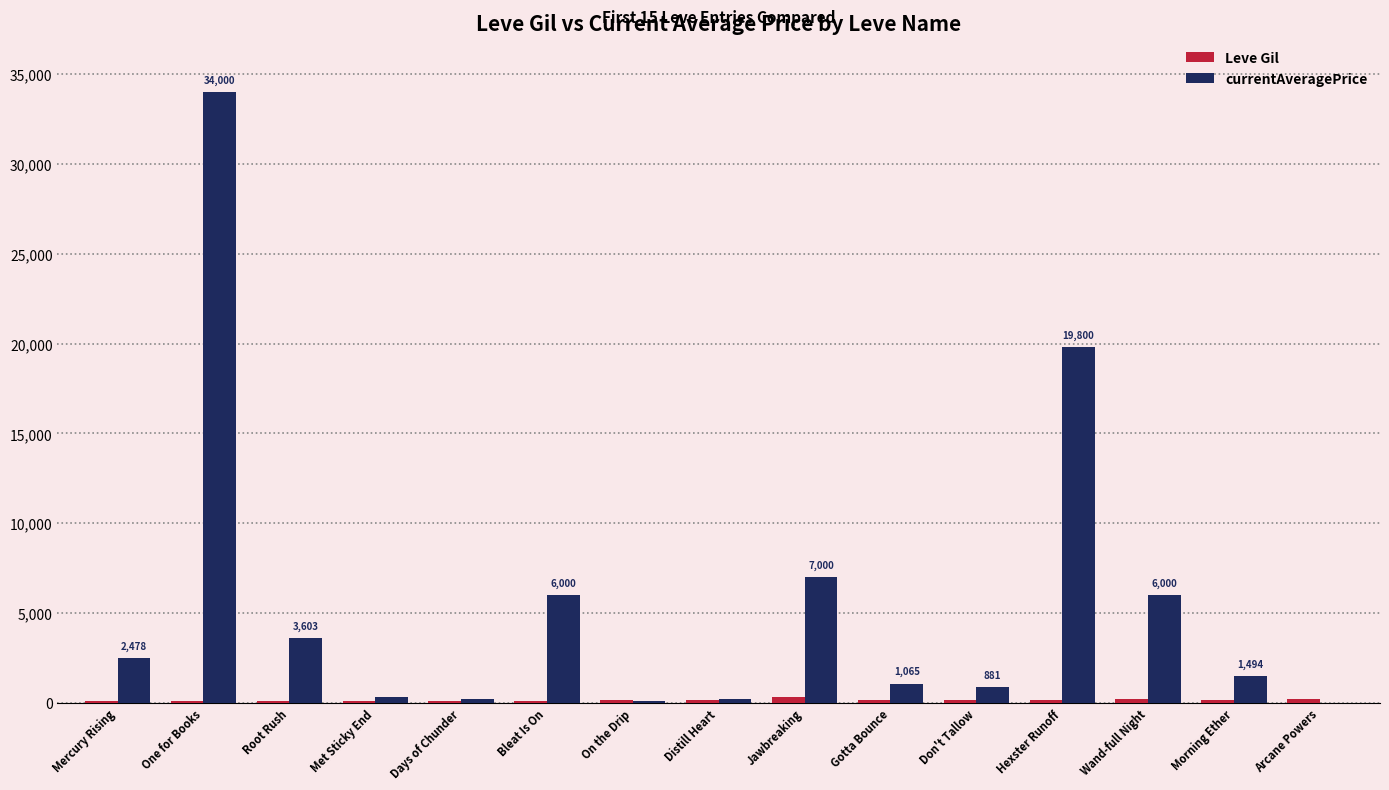

The currentAveragePrice series shows 181 at Days of Chunder. True or false?

True